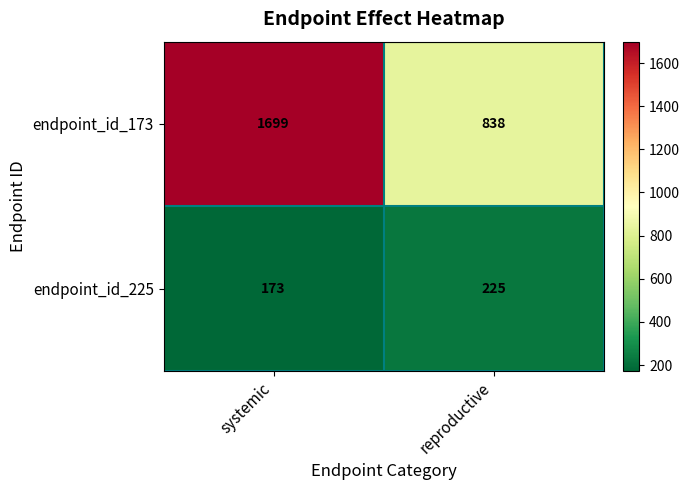

Which series has the largest total across all categories?

endpoint_id_173